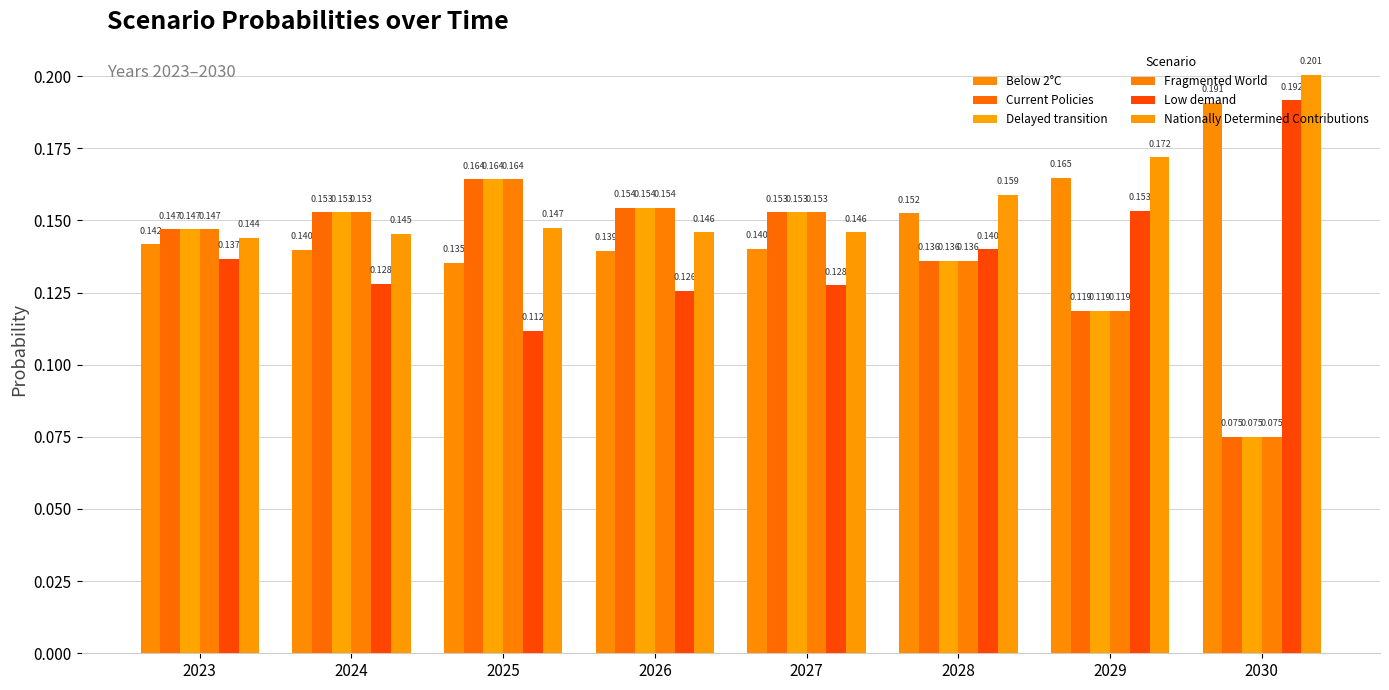

Are the bars horizontal?

No